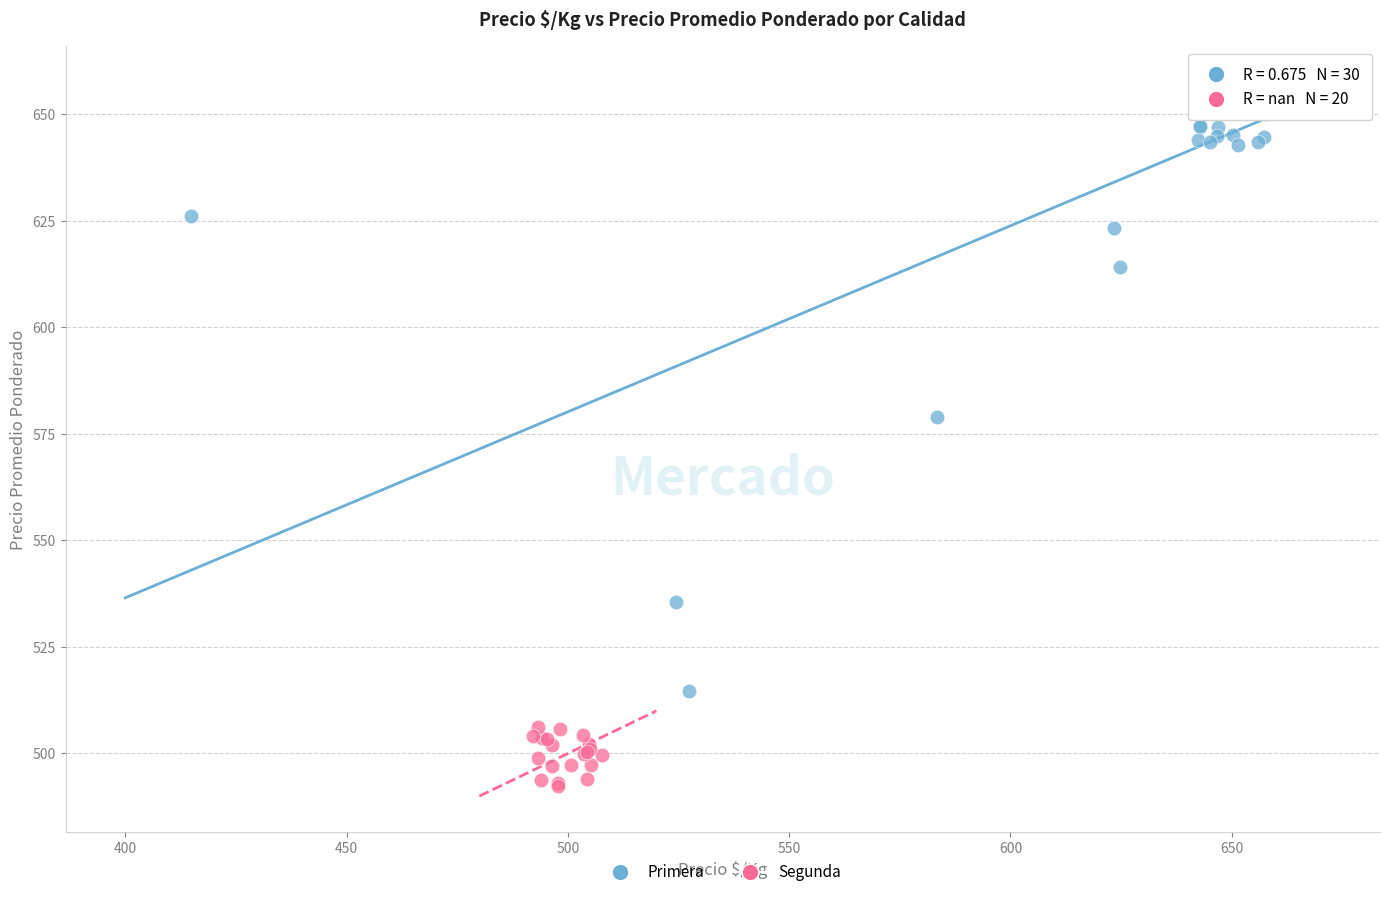

Which series has the largest Y range (max minus min)?

Primera